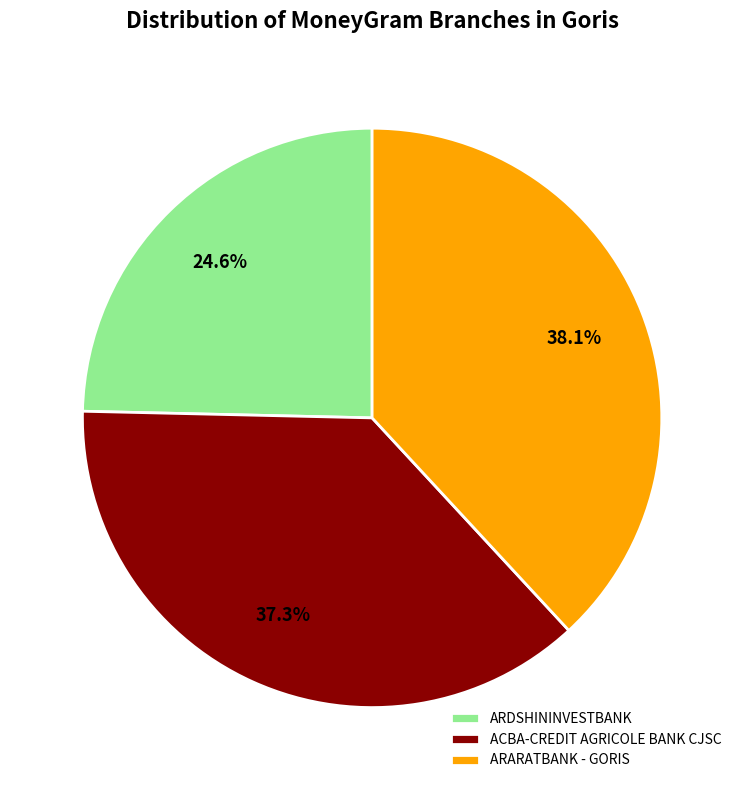

What percentage is NOT represented by ARARATBANK - GORIS?

61.9%